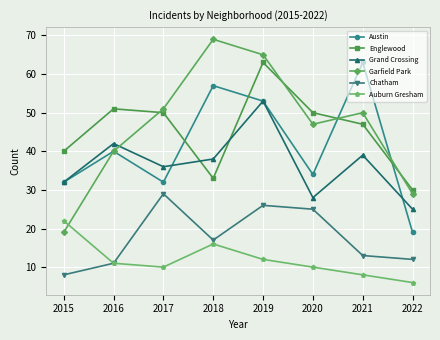

What is the lowest value of the Auburn Gresham series?

6